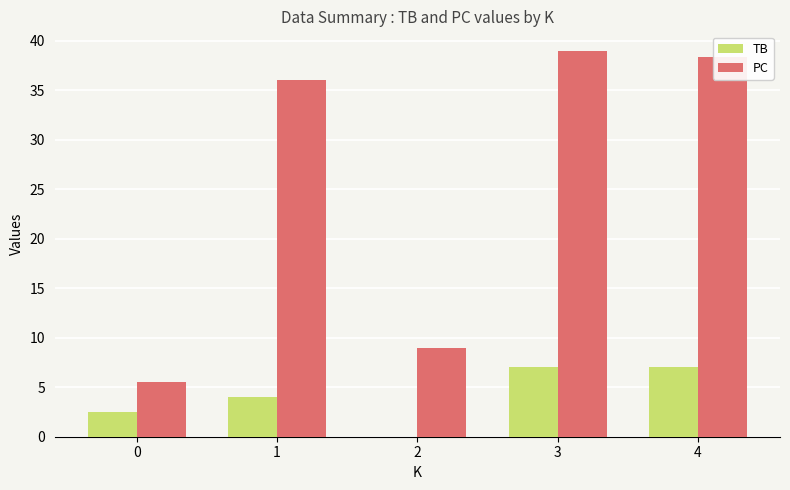

Reading left to right, transcribe all the data shown in this chart.

TB: 2.5	4.0	0.0	7.0	7.0
PC: 5.5	36.0	9.0	39.0	38.3